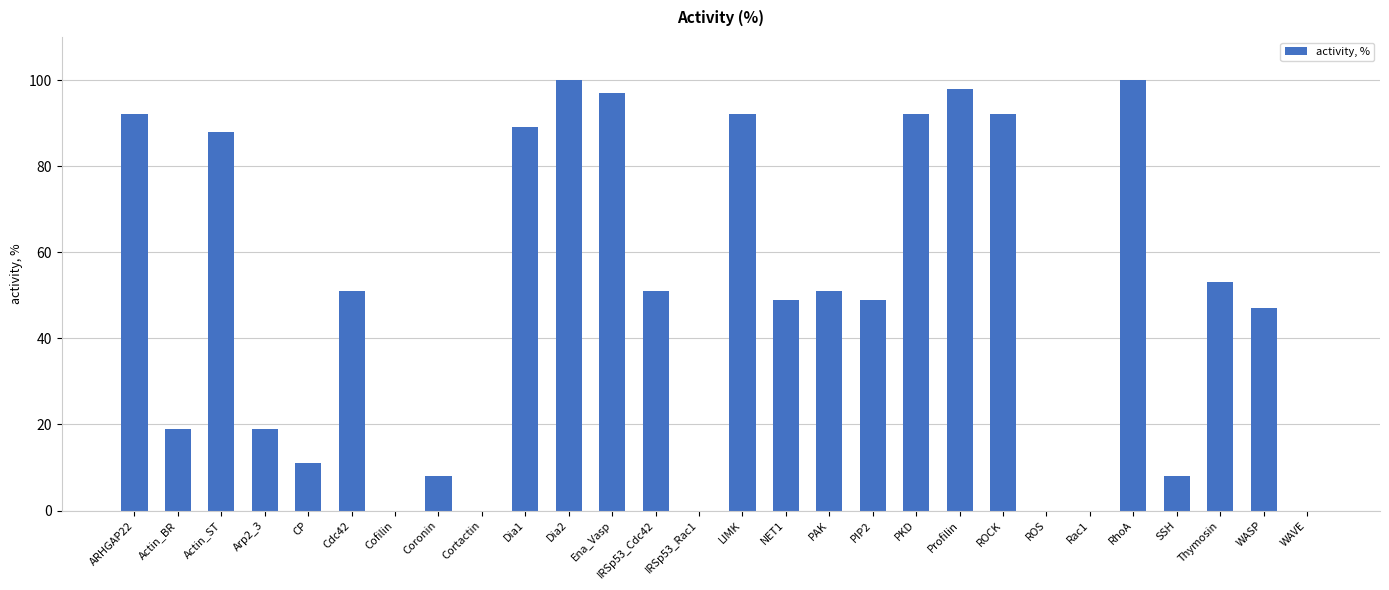

Which has a higher value, WASP or IRSp53_Rac1?

WASP